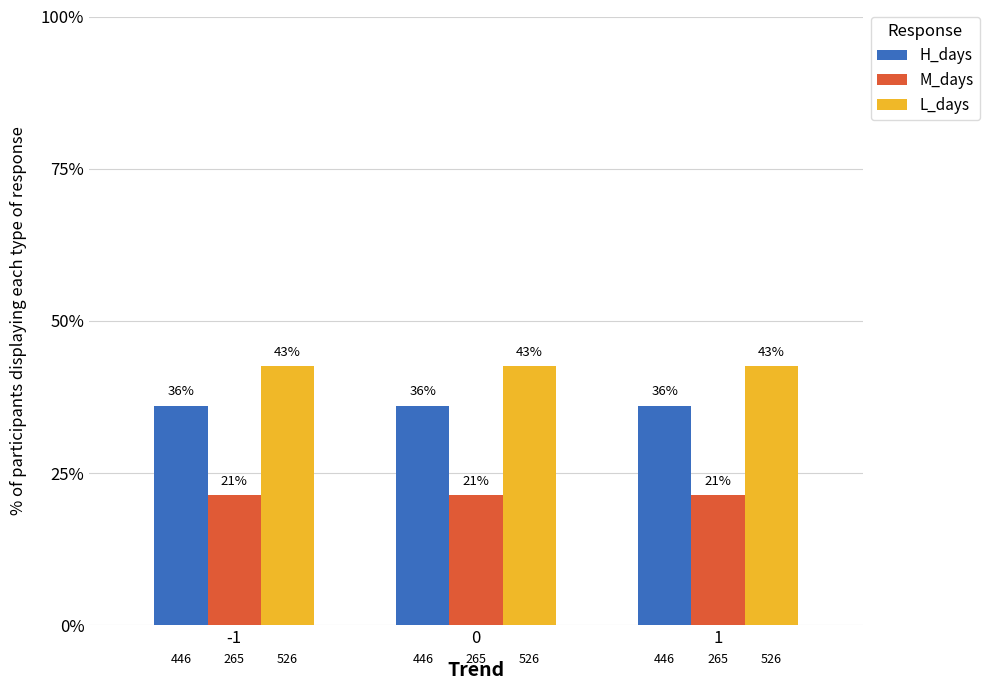

True or false: L_days has a value of 42.5 at 1.

True